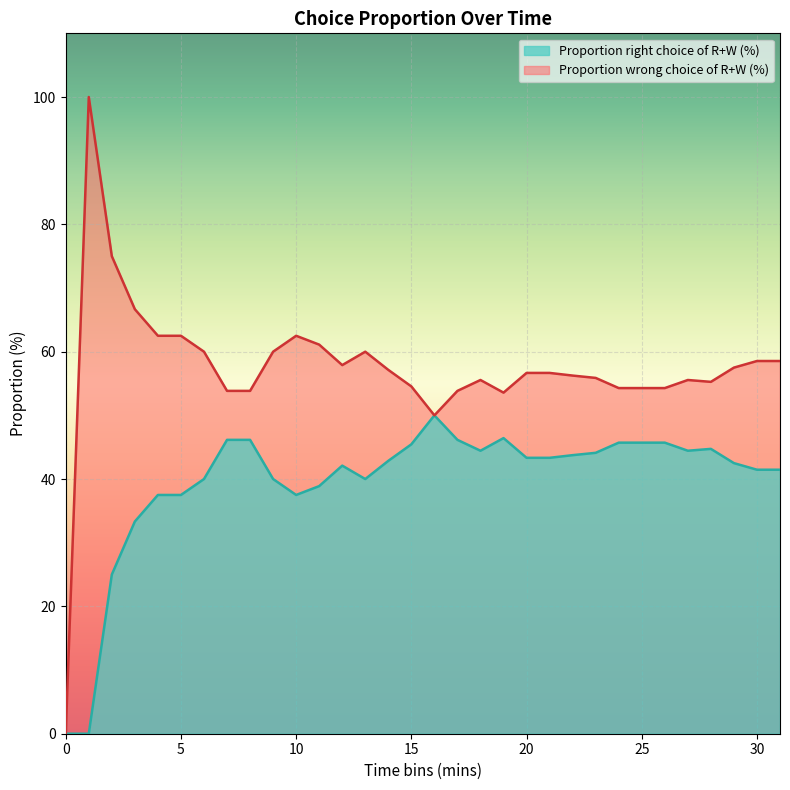

At which category is the sum across all series the highest?

3